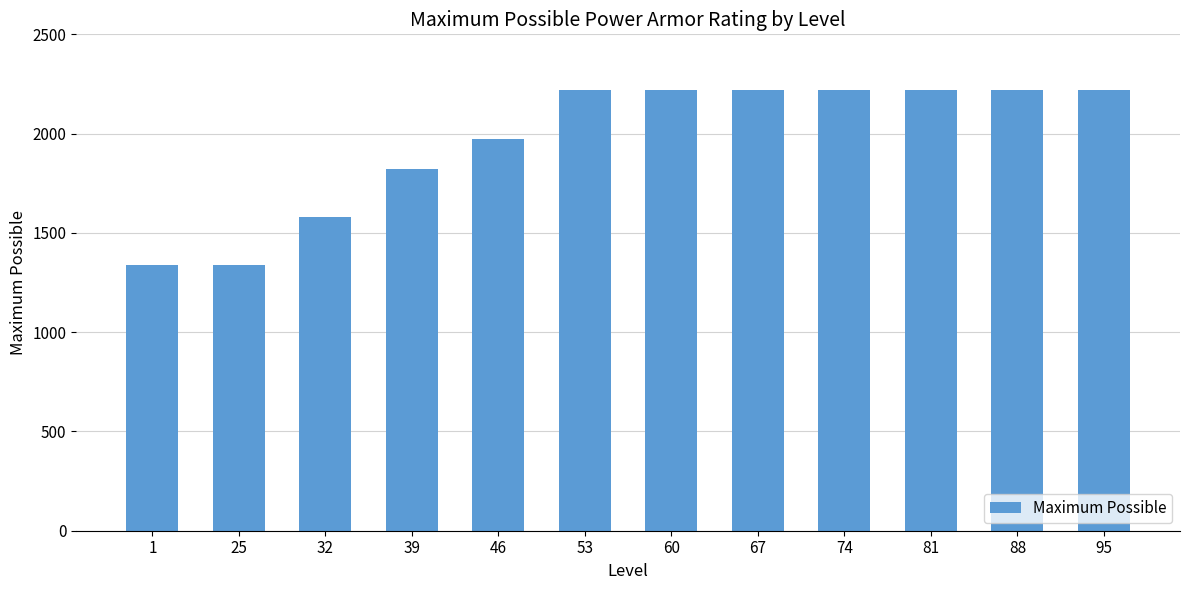

The chart shows a value of 3224 at 39. True or false?

False